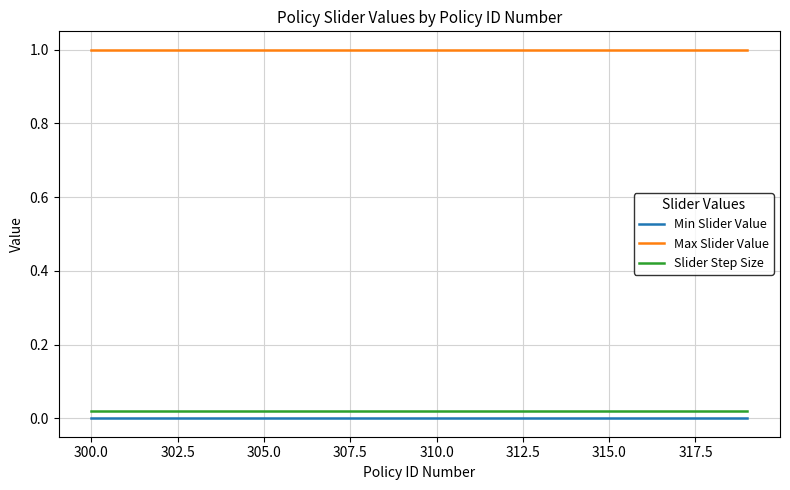

Which series has the largest total across all categories?

Max Slider Value